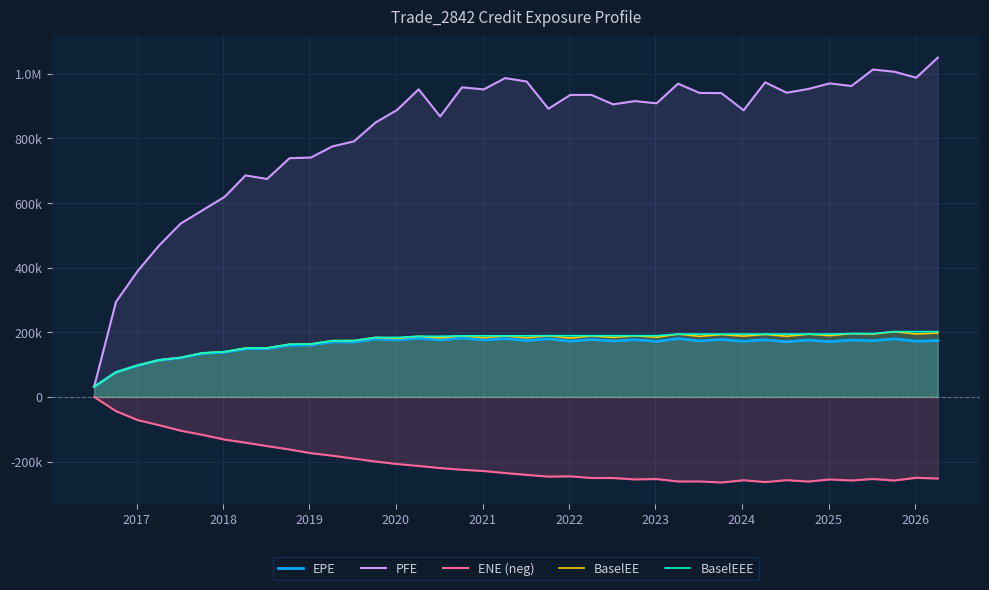

Reading left to right, transcribe all the data shown in this chart.

EPE: 31477.2	76227.1	97387.5	113634.0	120889.0	134726.0	138329.0	148932.0	149410.0	160114.0	160736.0	170275.0	170101.0	179198.0	176456.0	181579.0	176458.0	182089.0	176017.0	180594.0	174363.0	179925.0	172264.0	177855.0	173059.0	177104.0	172050.0	180500.0	173416.0	177685.0	172484.0	176676.0	170693.0	175816.0	171084.0	175897.0	173886.0	179637.0	172336.0	174268.0
PFE: 31477.2	293987.0	389875.0	468559.0	536397.0	577570.0	619293.0	685716.0	674611.0	738923.0	740884.0	775511.0	791014.0	849374.0	888161.0	952104.0	868092.0	958202.0	951929.0	986826.0	976343.0	891995.0	934667.0	934783.0	905543.0	915666.0	908822.0	969615.0	940895.0	940356.0	887335.0	973689.0	941503.0	953195.0	970549.0	962275.0	1013350.0	1006500.0	988073.0	1050300.0
ENE (neg): 0.0	-43977.3	-71841.8	-87500.0	-104494.0	-117450.0	-132106.0	-141717.0	-152219.0	-162796.0	-174249.0	-182020.0	-191079.0	-200029.0	-207753.0	-213788.0	-220286.0	-225511.0	-229428.0	-235644.0	-241476.0	-246759.0	-245878.0	-251081.0	-251090.0	-255382.0	-254232.0	-261799.0	-261717.0	-264931.0	-258055.0	-263551.0	-257802.0	-262016.0	-255527.0	-258709.0	-254072.0	-258798.0	-250344.0	-252647.0
BaselEE: 31477.2	76358.4	97723.3	114226.0	121740.0	135933.0	139865.0	150887.0	151684.0	162948.0	163960.0	174098.0	174328.0	184152.0	181829.0	187618.0	182823.0	189259.0	183532.0	188894.0	182953.0	189476.0	182070.0	188650.0	184226.0	189279.0	184606.0	194425.0	187527.0	192963.0	188133.0	193522.0	187760.0	194259.0	189875.0	196088.0	194713.0	202088.0	194787.0	197888.0
BaselEEE: 31477.2	76358.4	97723.3	114226.0	121740.0	135933.0	139865.0	150887.0	151684.0	162948.0	163960.0	174098.0	174328.0	184152.0	184152.0	187618.0	187618.0	189259.0	189259.0	189259.0	189259.0	189476.0	189476.0	189476.0	189476.0	189476.0	189476.0	194425.0	194425.0	194425.0	194425.0	194425.0	194425.0	194425.0	194425.0	196088.0	196088.0	202088.0	202088.0	202088.0